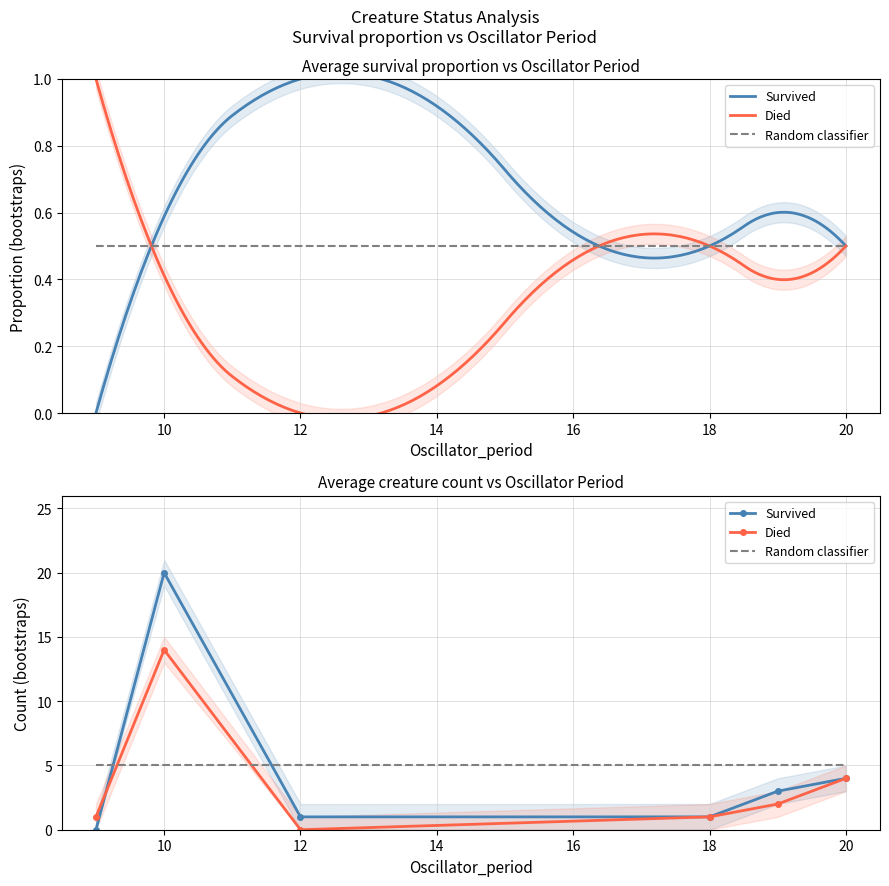

How many categories are shown in the chart?

6